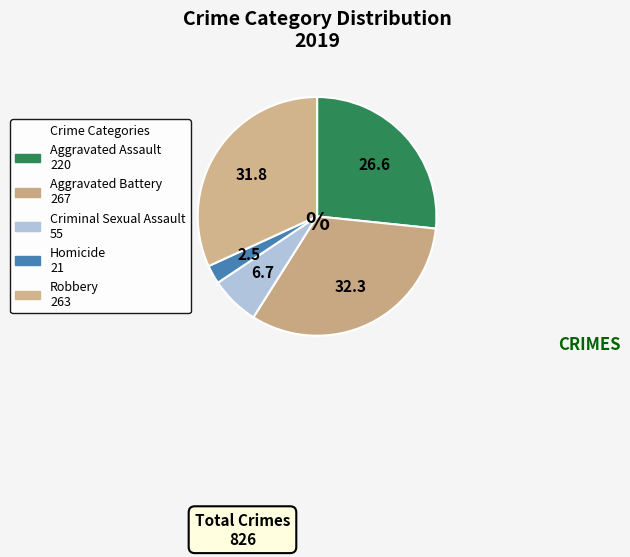

Rank the categories by value from highest to lowest.

Aggravated Battery, Robbery, Aggravated Assault, Criminal Sexual Assault, Homicide